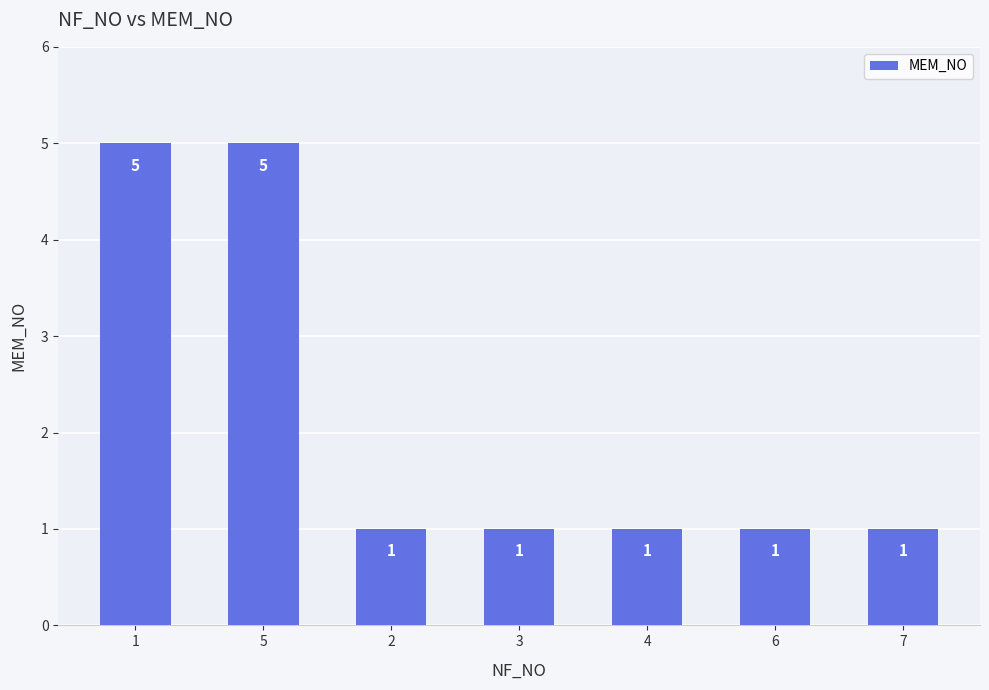

What is the difference between the maximum and minimum values?

4